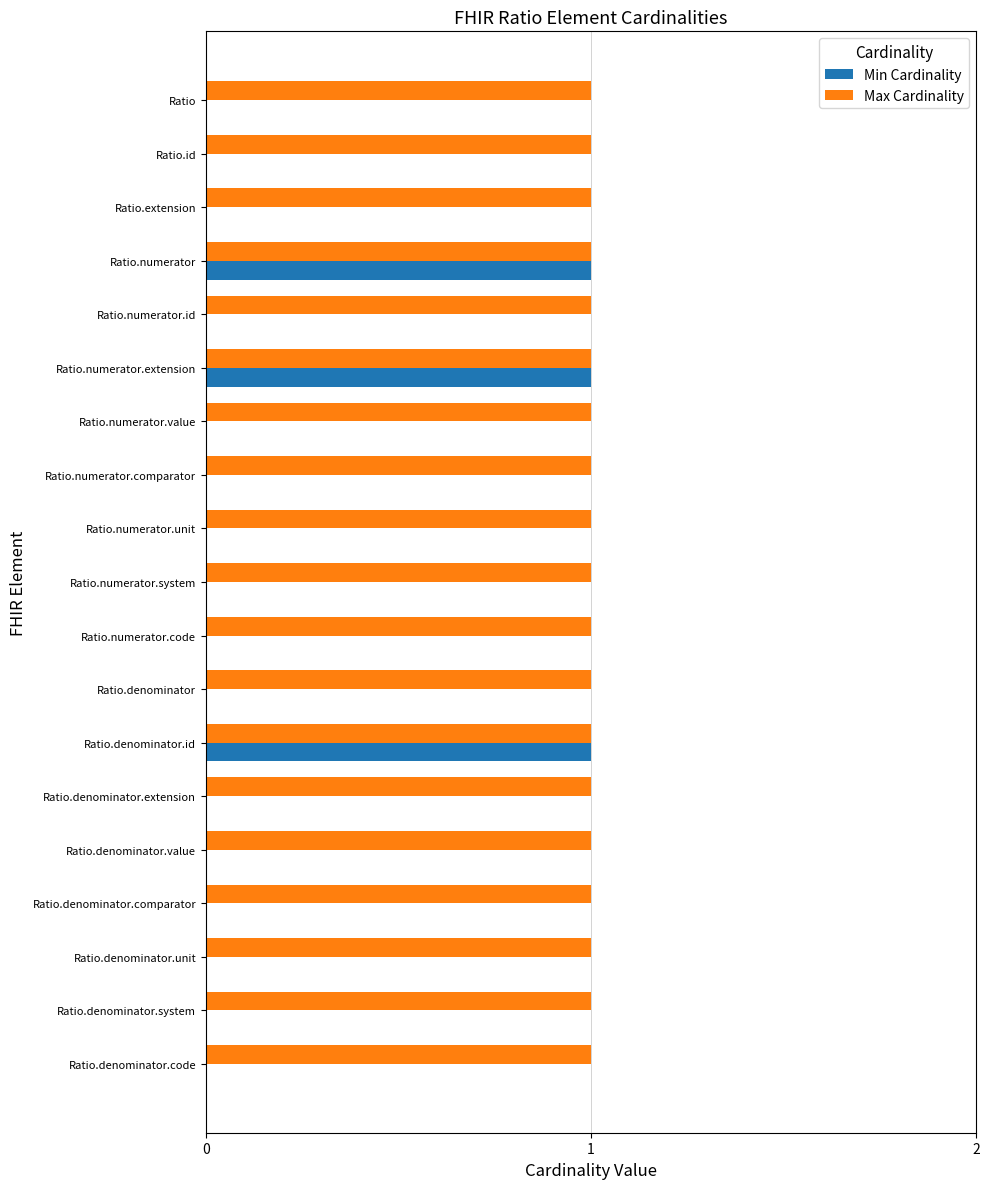

What is the sum of all Max Cardinality values?

19